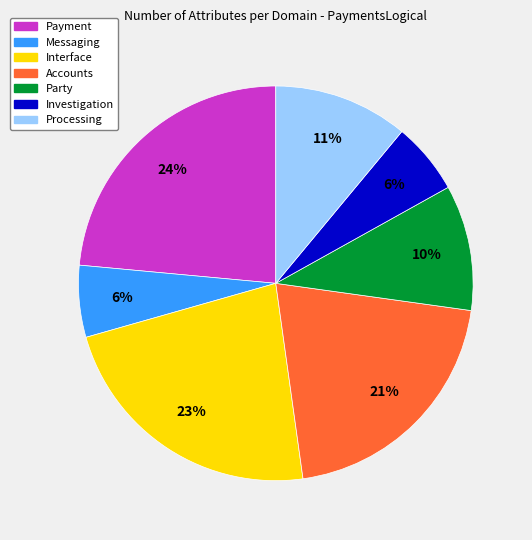

The Investigation slice represents 6% of the pie. True or false?

True